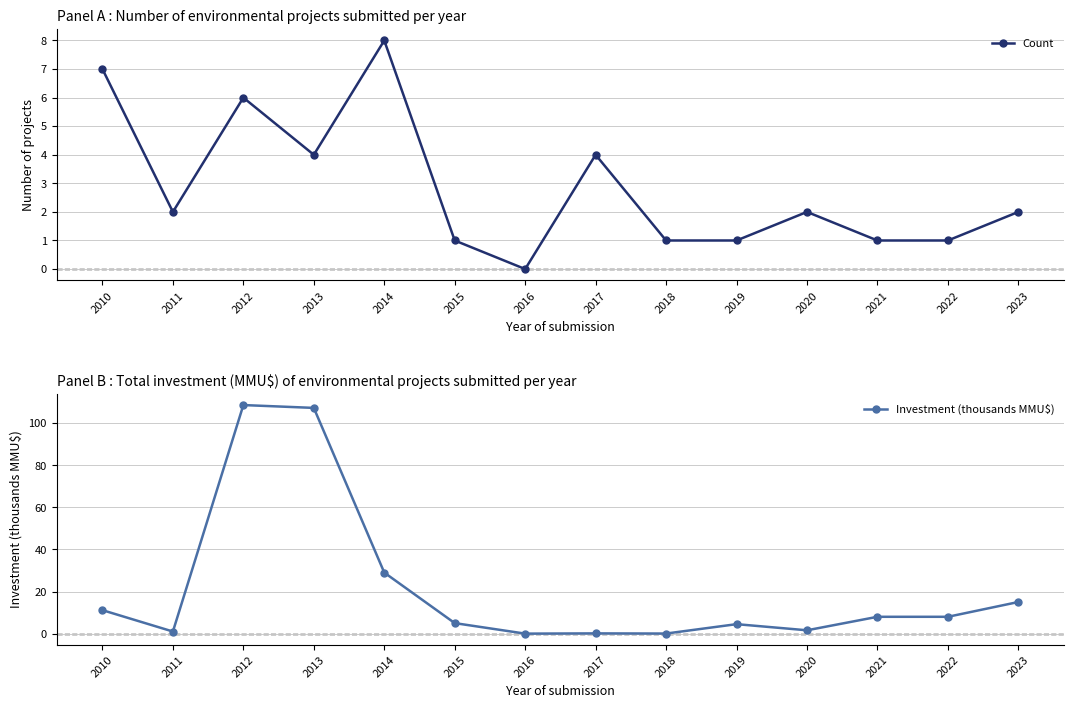

After their last crossing, which series has the higher values: Count or Investment (thousands MMU$)?

Investment (thousands MMU$)